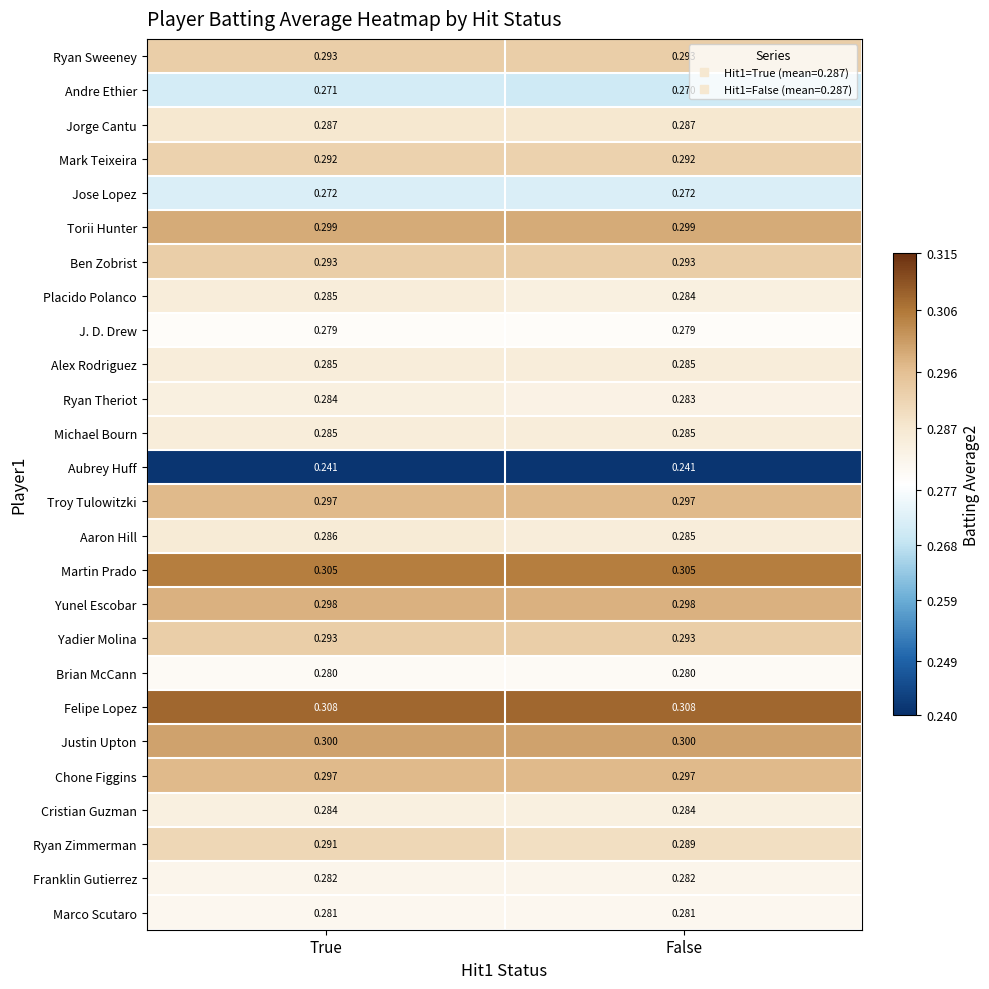

Is the value of Yunel Escobar at False greater than the value of Ryan Sweeney at False?

Yes